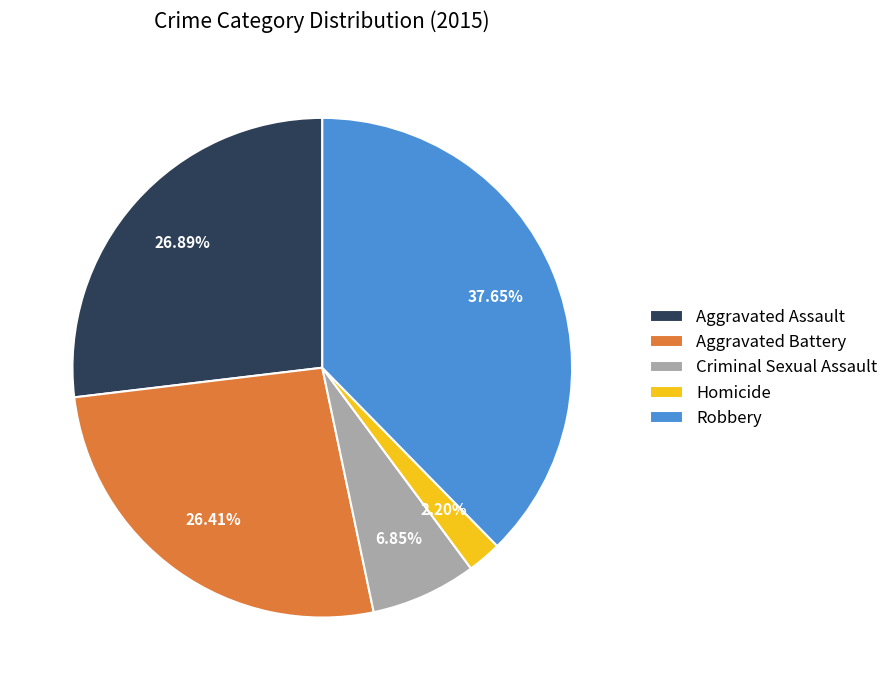

What is the ratio of the value at Aggravated Assault to the value at Homicide?

12.2